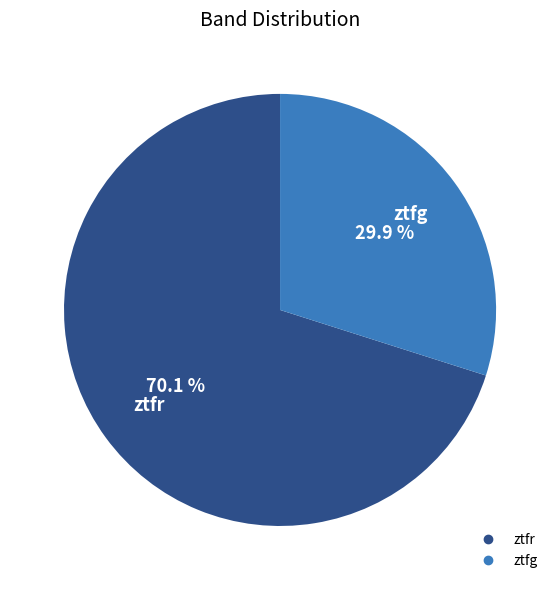

Between ztfr and ztfg, which is larger?

ztfr